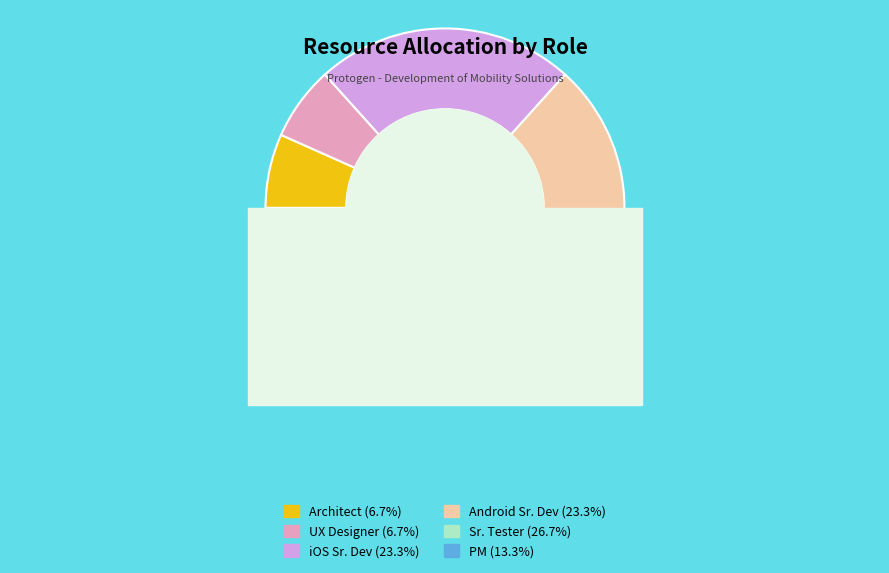

To the nearest percent, what percentage of the pie is UX Designer?

7%